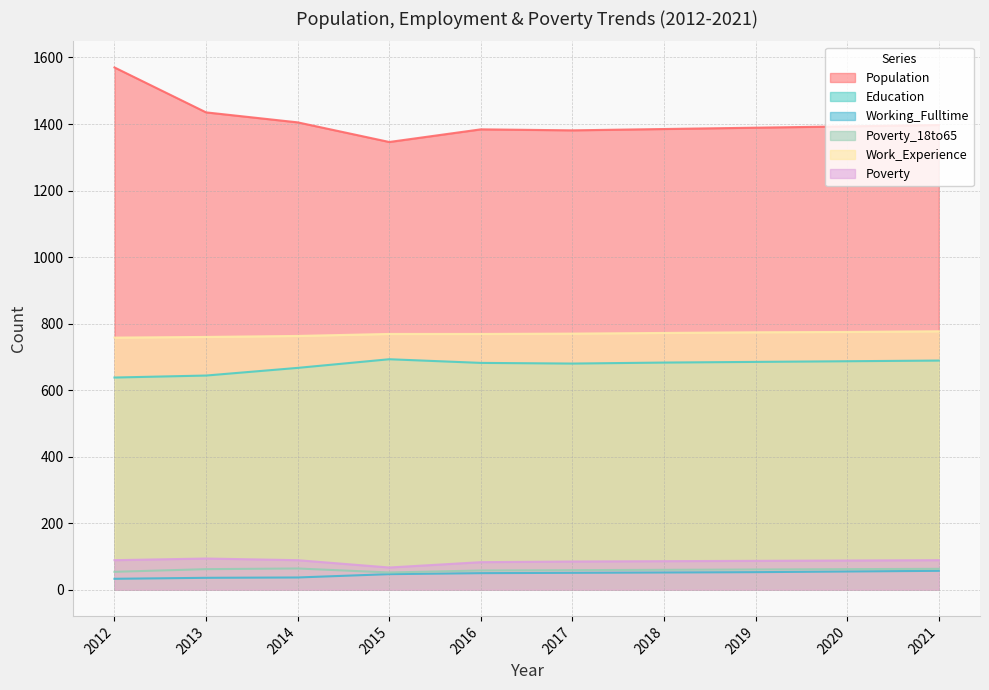

How many lines are shown in the chart?

6